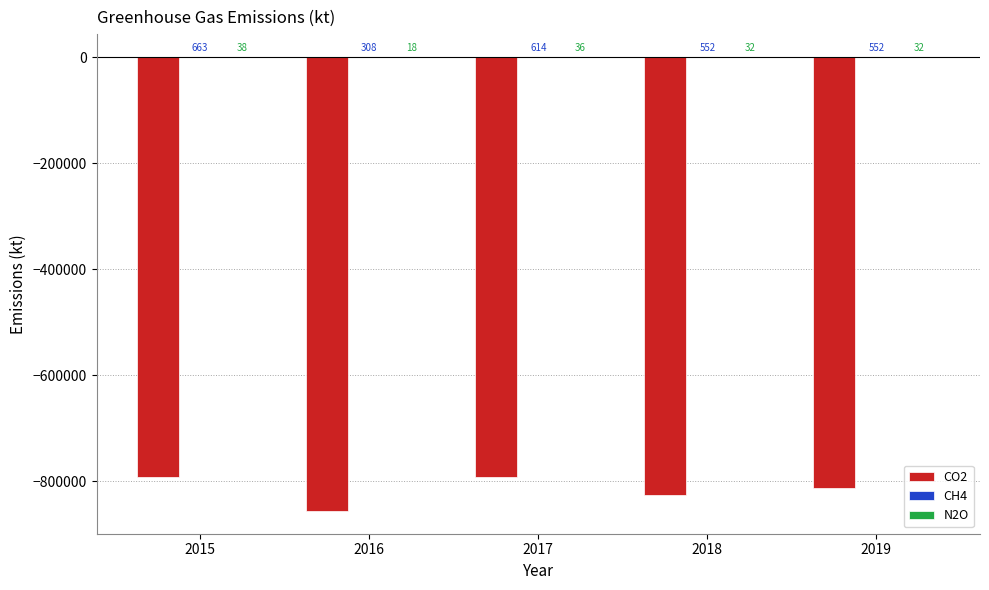

Count the number of data series in this chart.

3